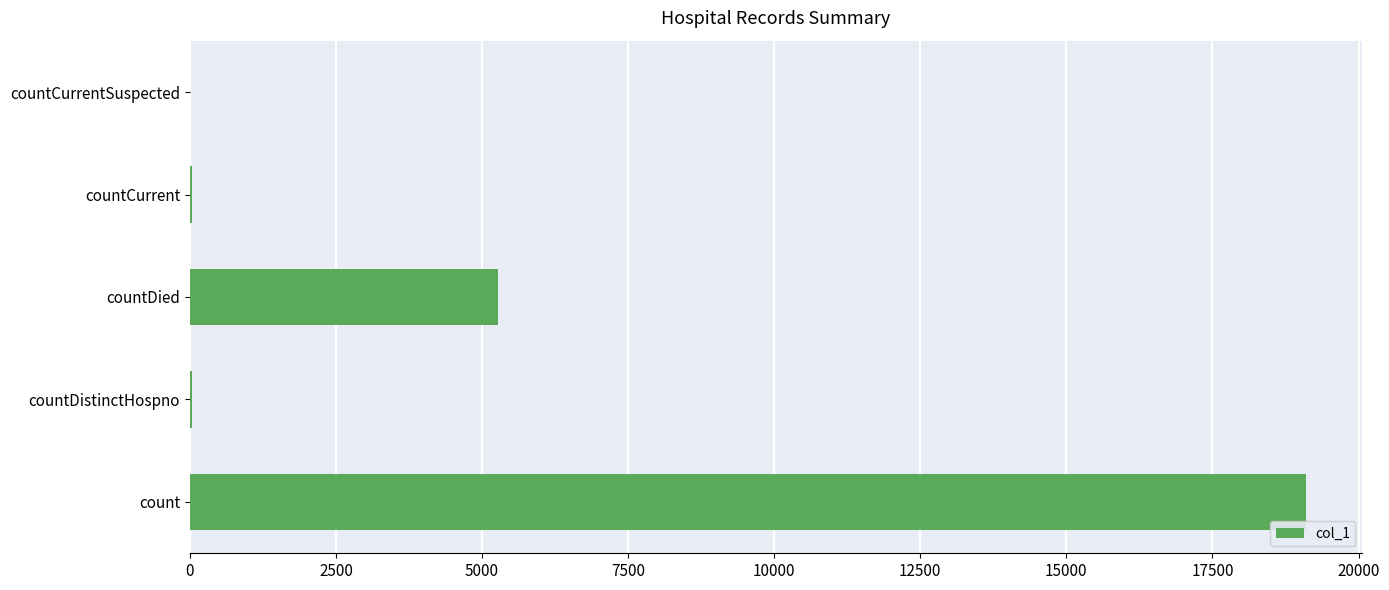

The chart shows a value of 12237 at count. True or false?

False